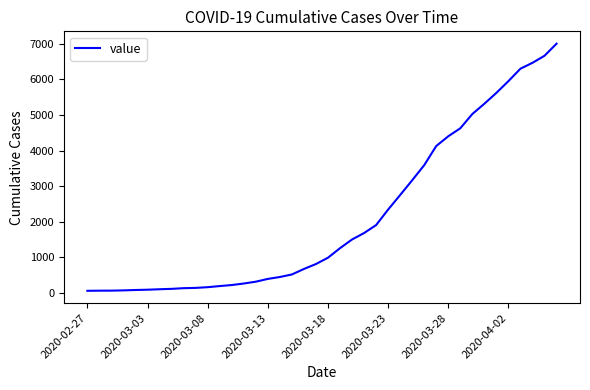

What is the difference between the maximum and minimum values?

6939